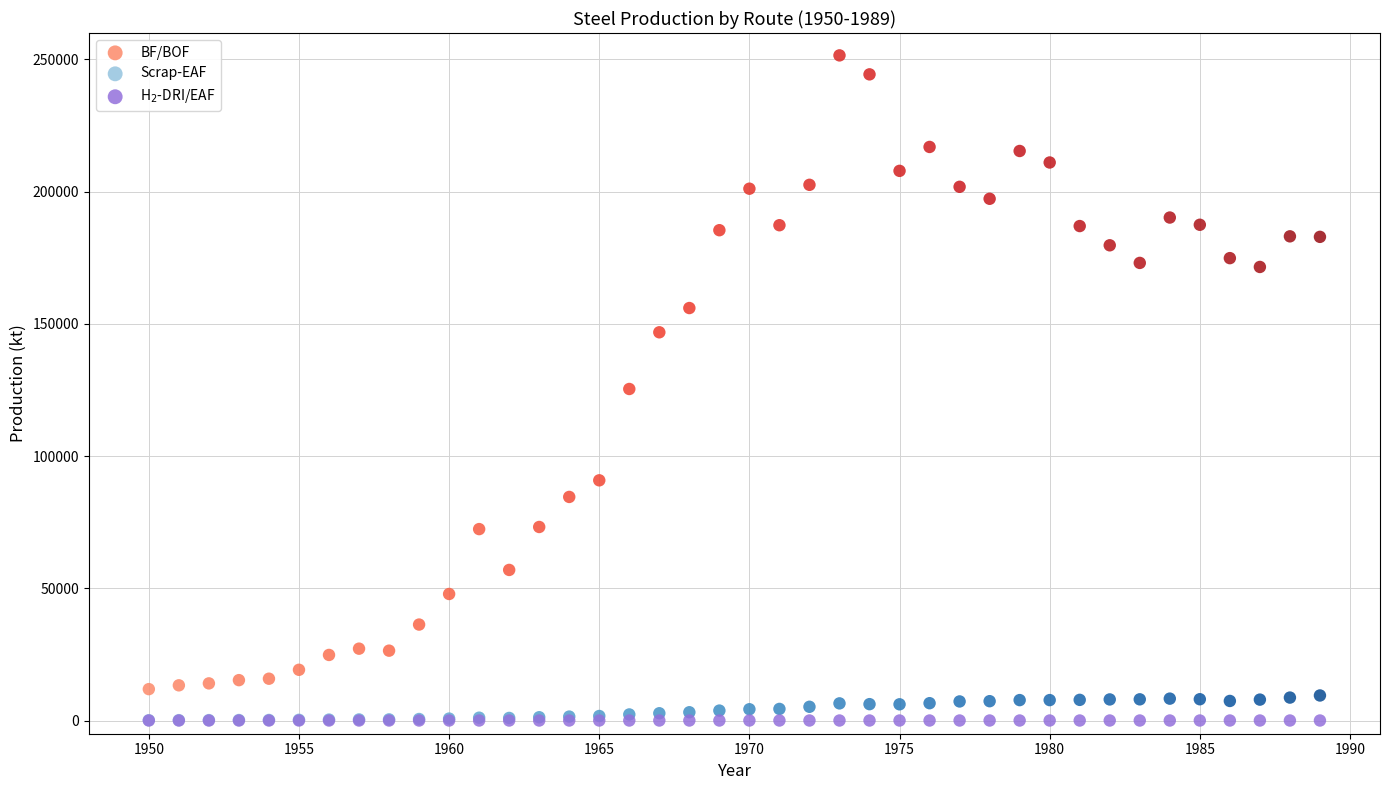

In the BF/BOF series, what Y value is closest to 131703?

125376.0